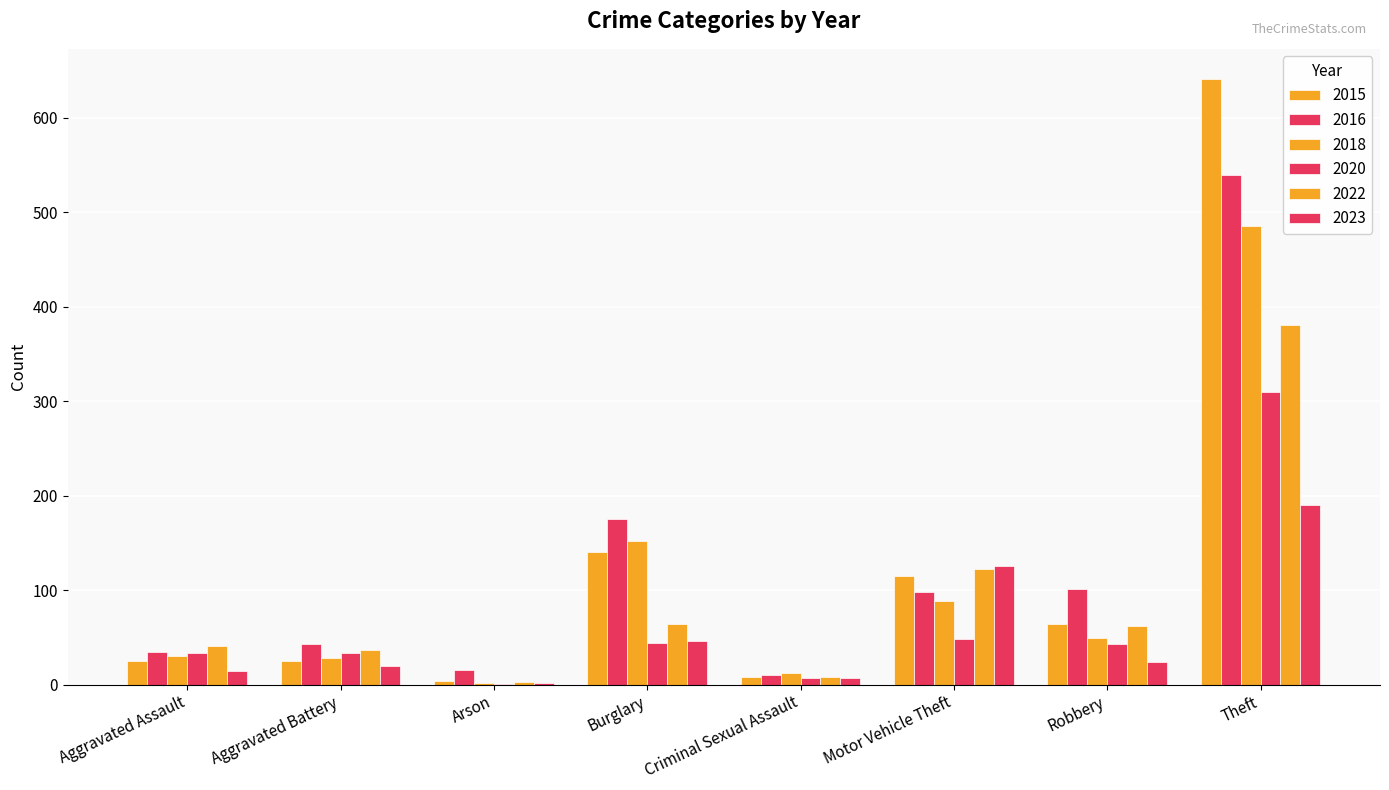

How many data points does each series have?

8